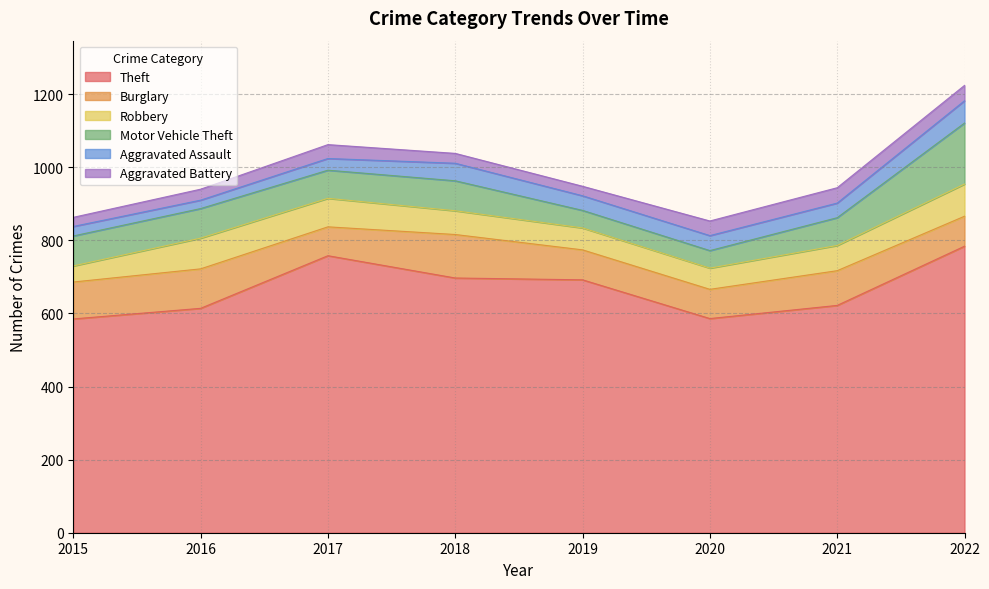

Which category has the highest value in the Motor Vehicle Theft series?

2022